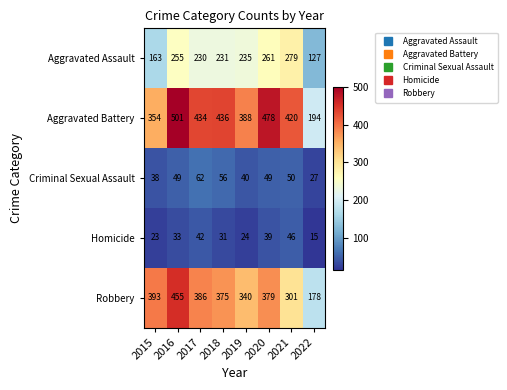

What is the spread (max minus min) of values at 2019?

364